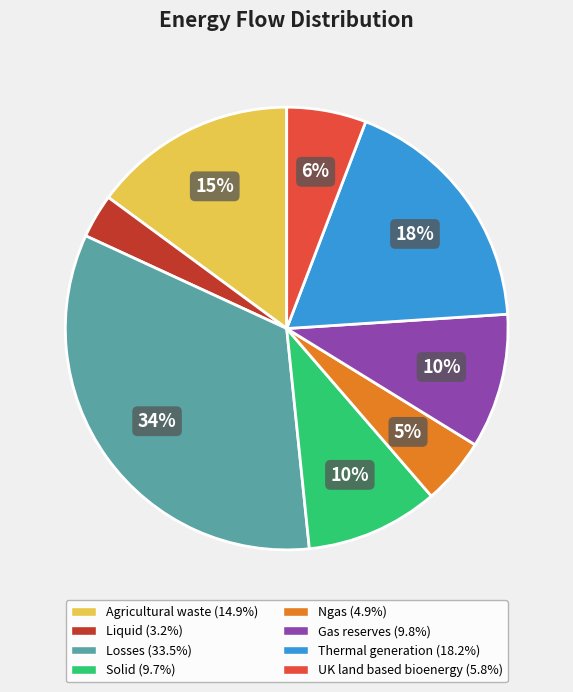

What percentage is the Liquid slice, to the nearest percent?

3%